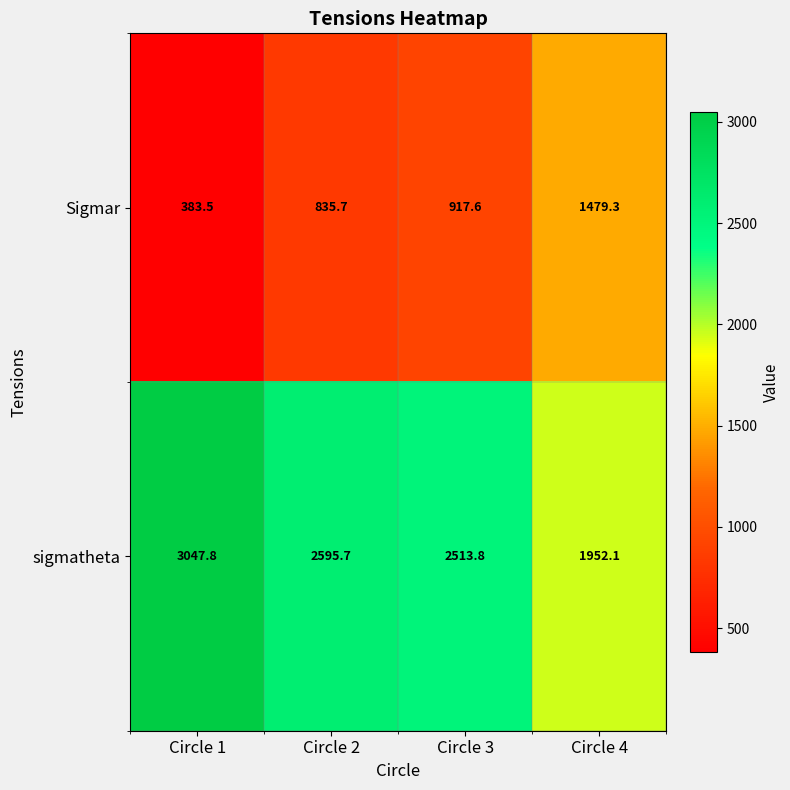

Read the Sigmar value at Circle 1.

383.5